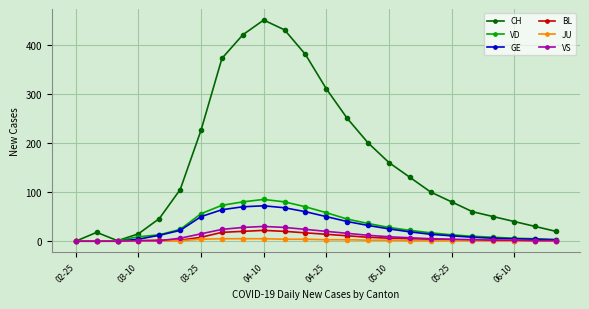

True or false: CH has more than 2 points higher than both neighbors.

False